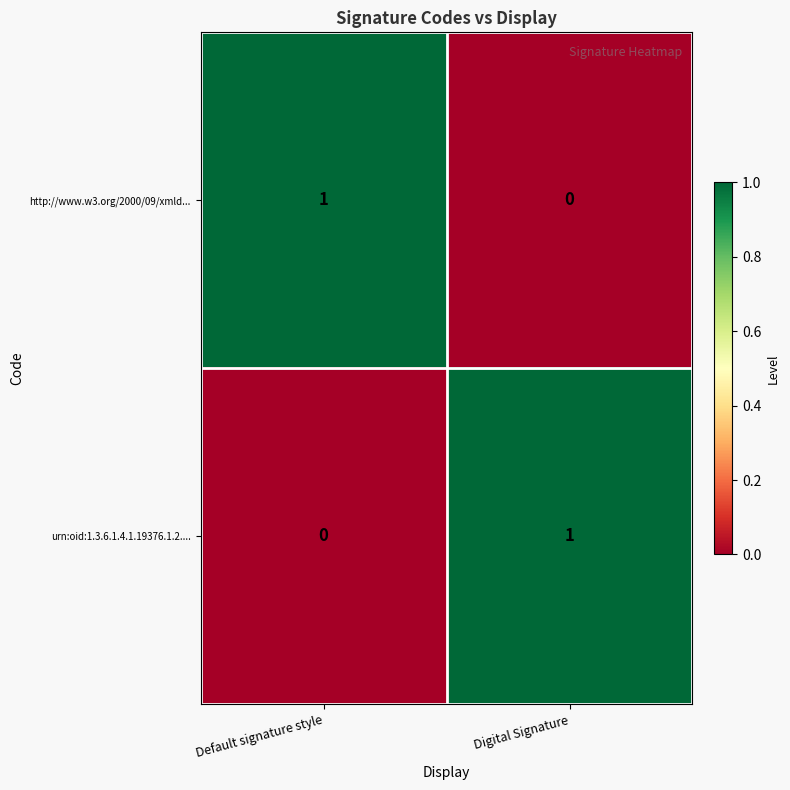

Is it true that urn:oid:1.3.6.1.4.1.19376.1.2.... equals 2 at Digital Signature?

False